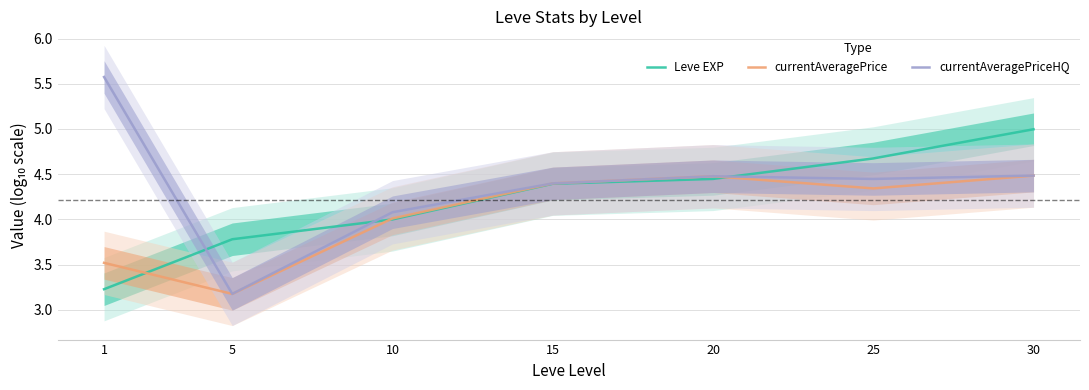

At which label does Leve EXP reach its minimum?

1